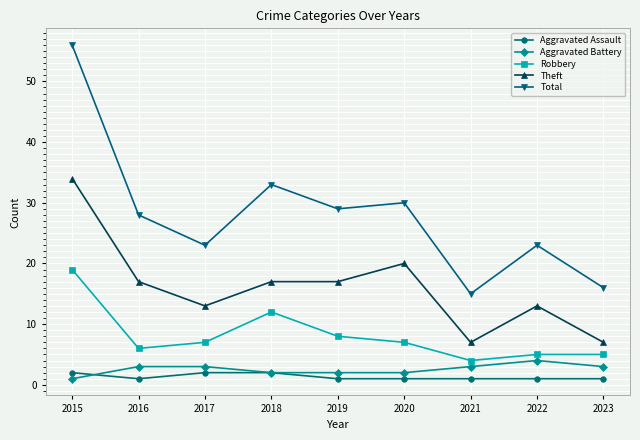

Reading right to left, what are all the values shown in this chart?

Aggravated Assault: 2023=1	2022=1	2021=1	2020=1	2019=1	2018=2	2017=2	2016=1	2015=2
Aggravated Battery: 2023=3	2022=4	2021=3	2020=2	2019=2	2018=2	2017=3	2016=3	2015=1
Robbery: 2023=5	2022=5	2021=4	2020=7	2019=8	2018=12	2017=7	2016=6	2015=19
Theft: 2023=7	2022=13	2021=7	2020=20	2019=17	2018=17	2017=13	2016=17	2015=34
Total: 2023=16	2022=23	2021=15	2020=30	2019=29	2018=33	2017=23	2016=28	2015=56